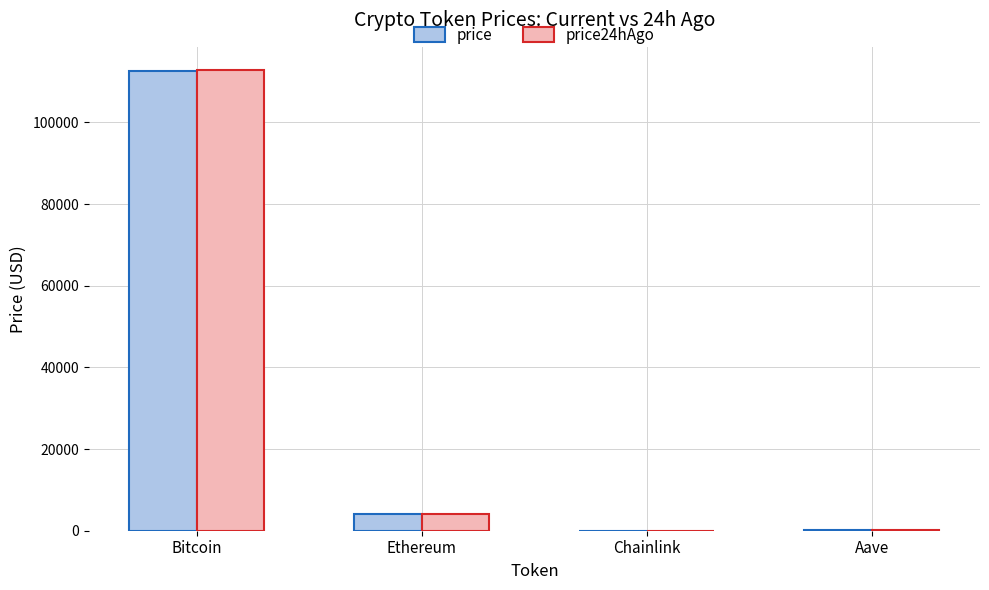

Are the bars grouped side by side (vs. stacked)?

Yes